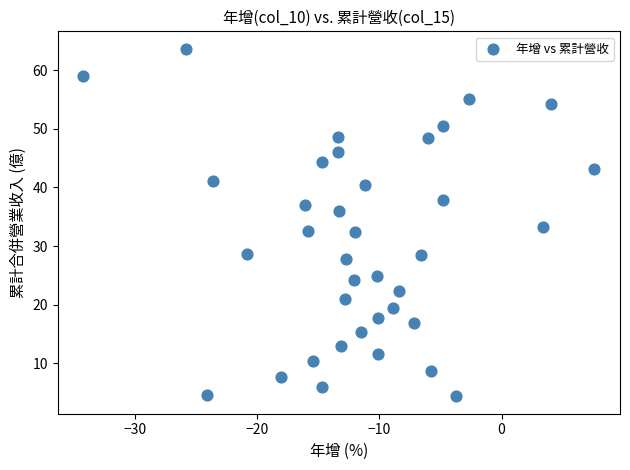

What Y value in the scatter plot is closest to 34?

33.3